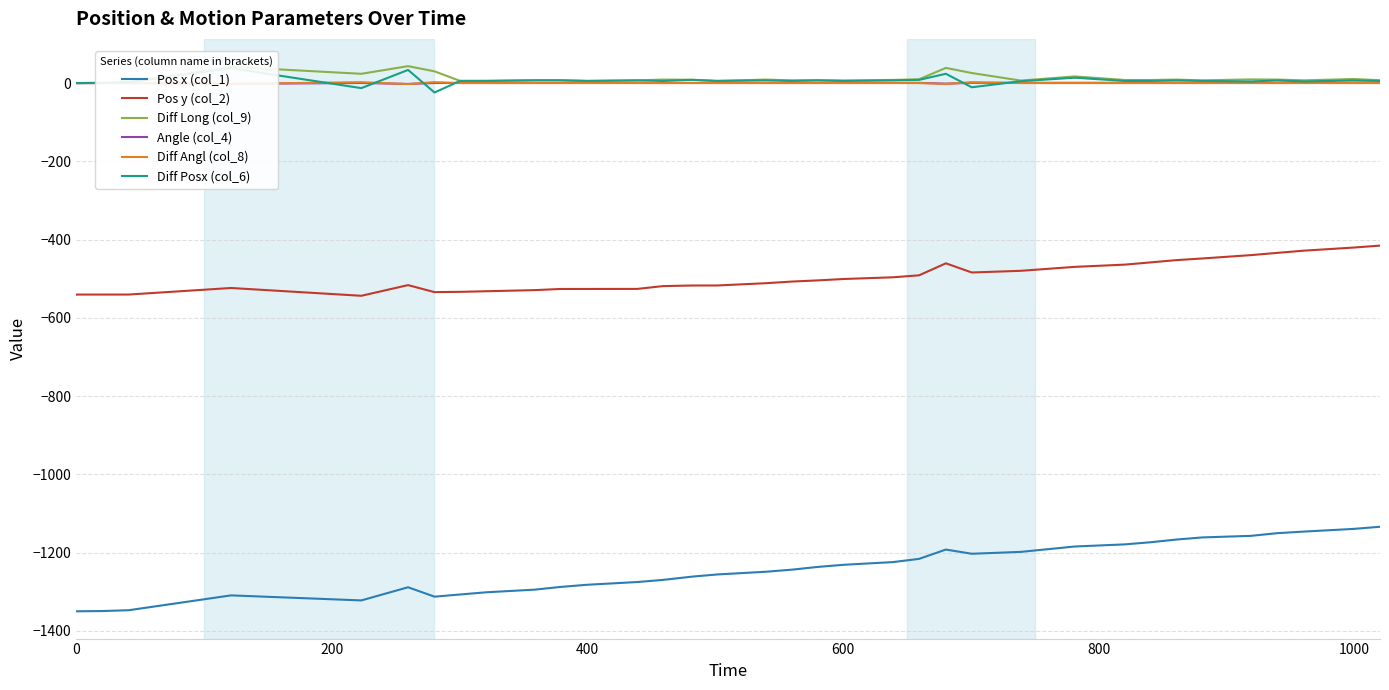

At how many categories does at least one series exceed -1149?

35